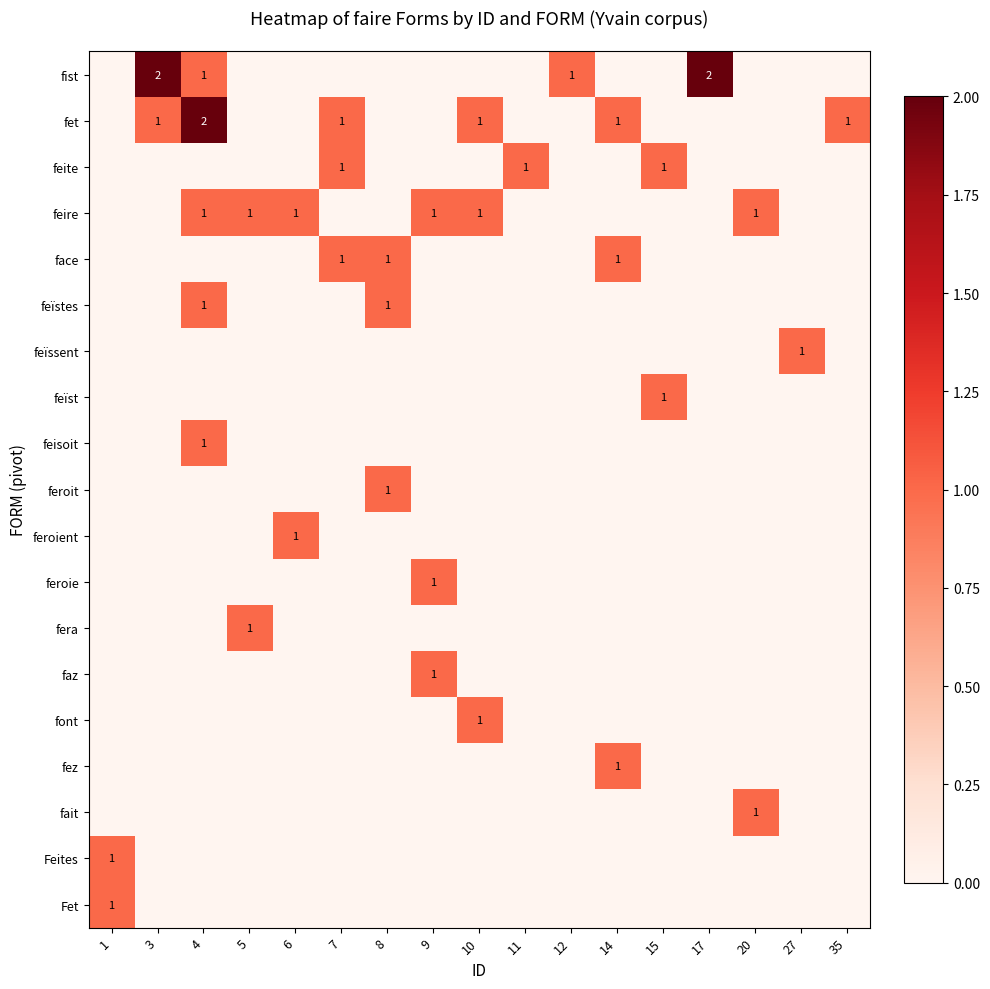

What is the sum of all feroie values?

1